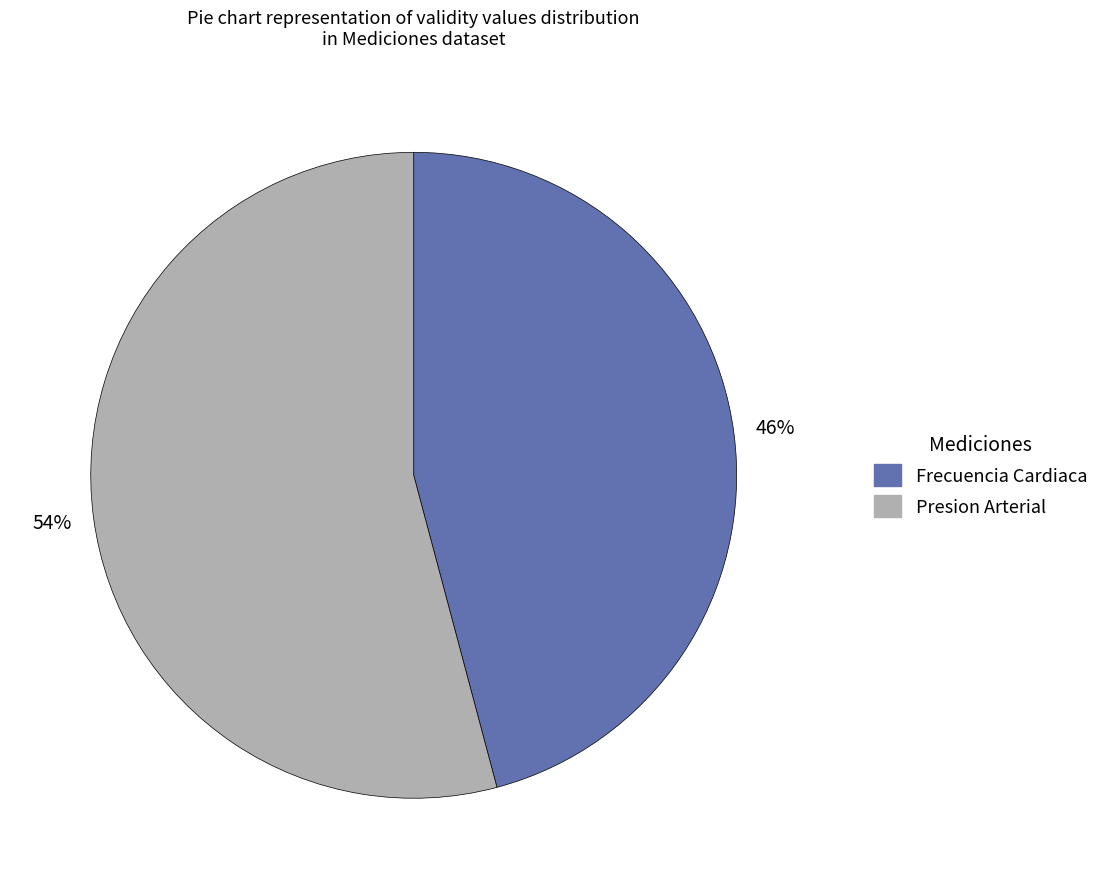

Which slice is the largest?

Presion Arterial